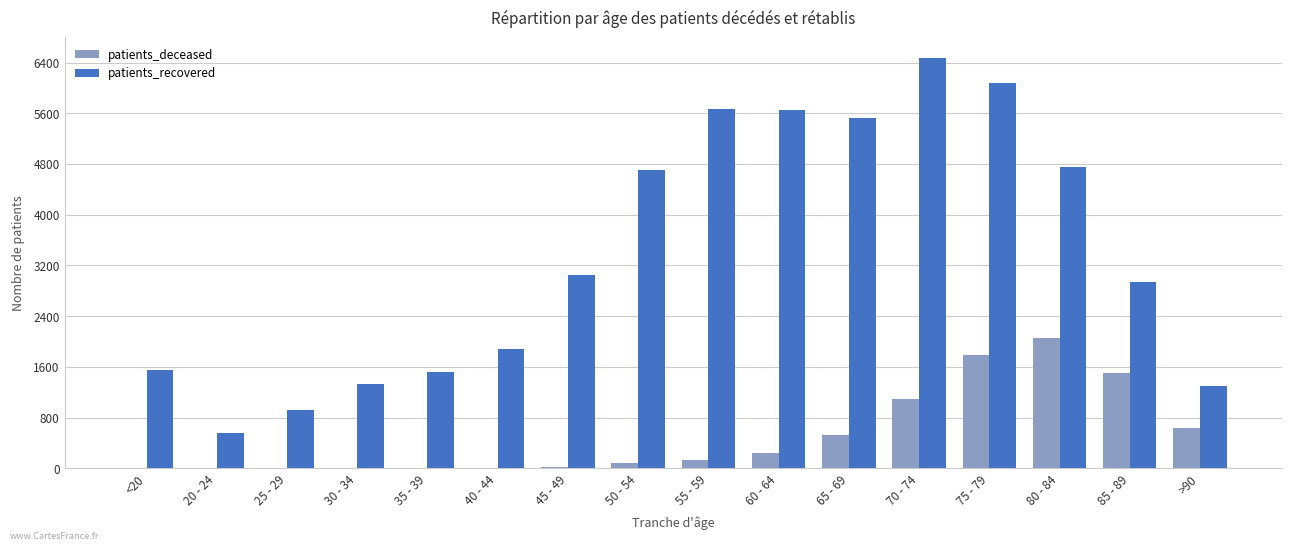

Are the bars horizontal?

No